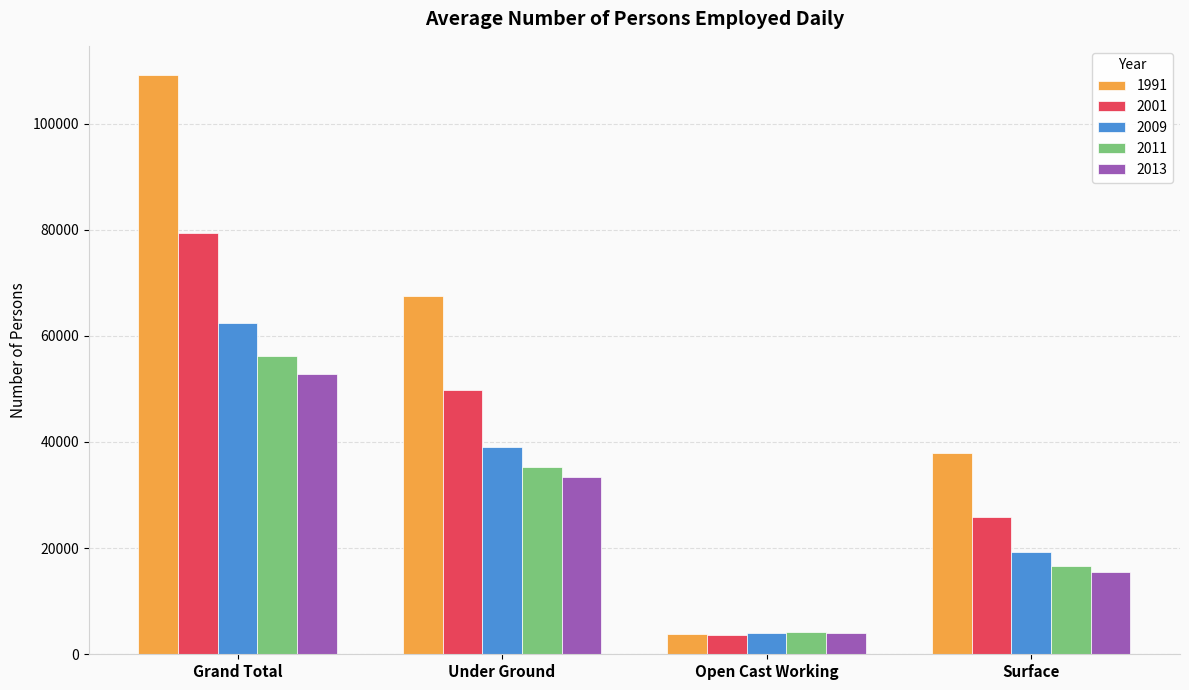

Which category has the highest value in the 1991 series?

Grand Total